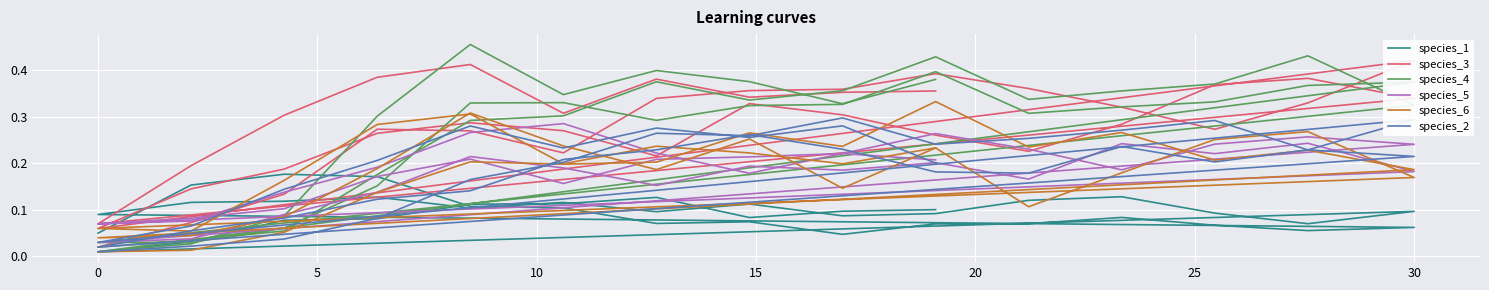

How many distinct data groups are displayed?

6